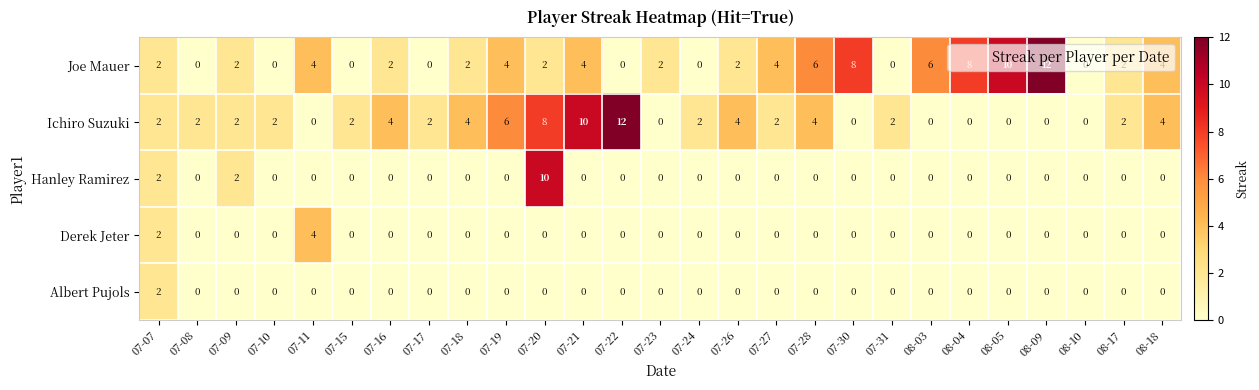

The value of Ichiro Suzuki at 08-04 is 0. True or false?

True